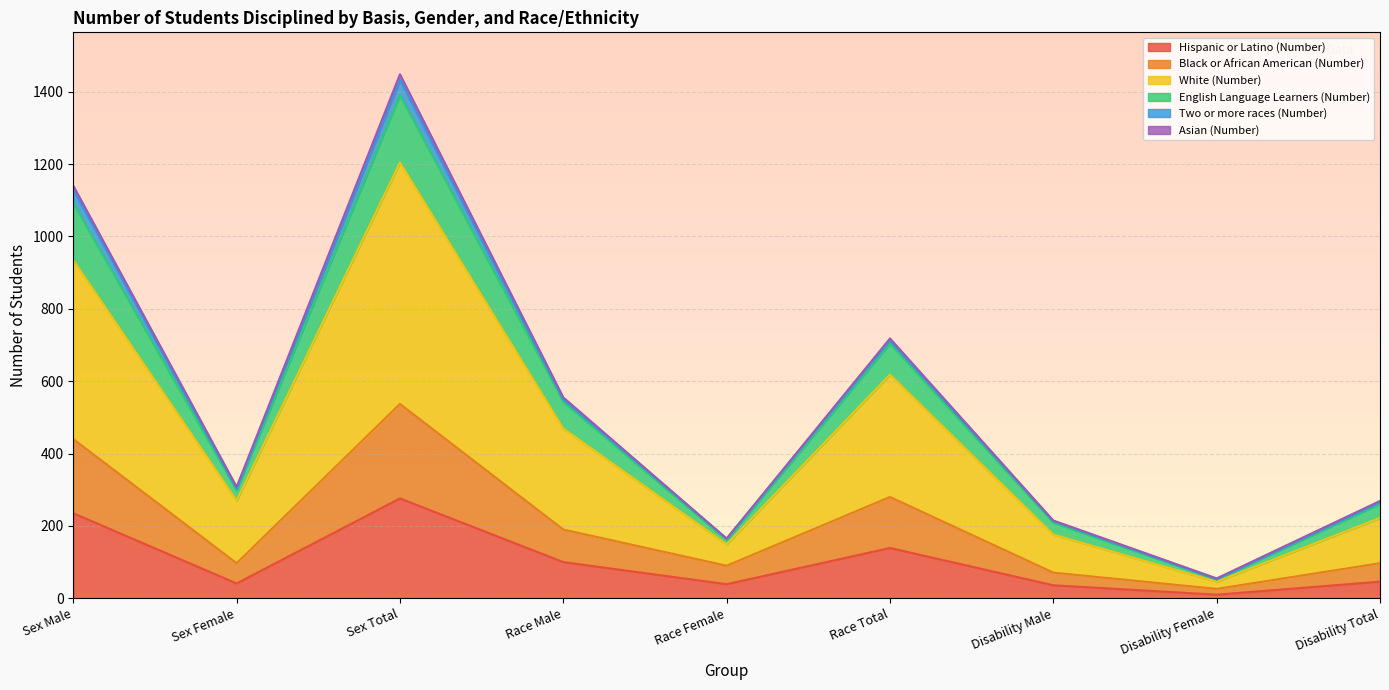

What is the maximum value for Hispanic or Latino (Number)?

276